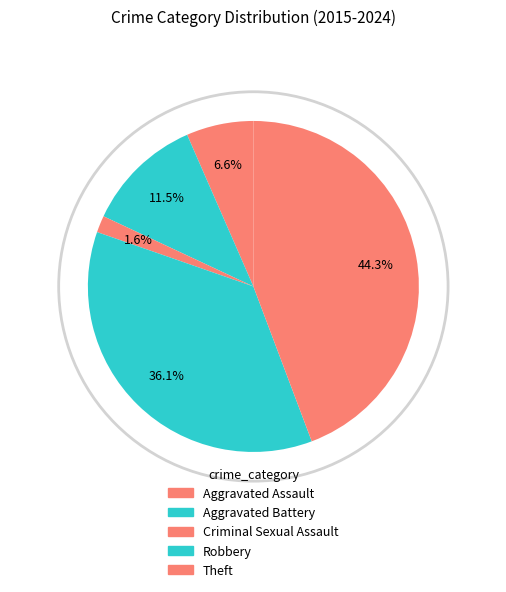

To the nearest percent, what percentage of the pie is Criminal Sexual Assault?

2%